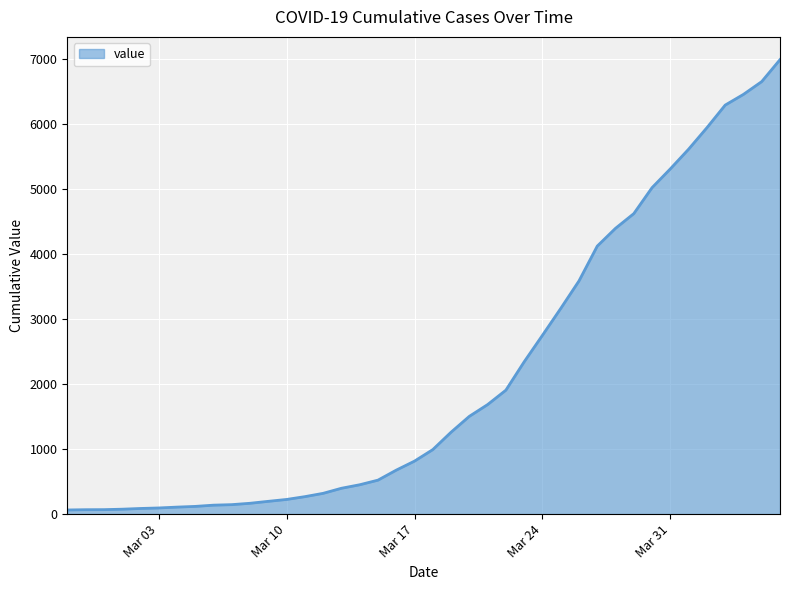

What is the difference between the maximum and minimum values?

6931